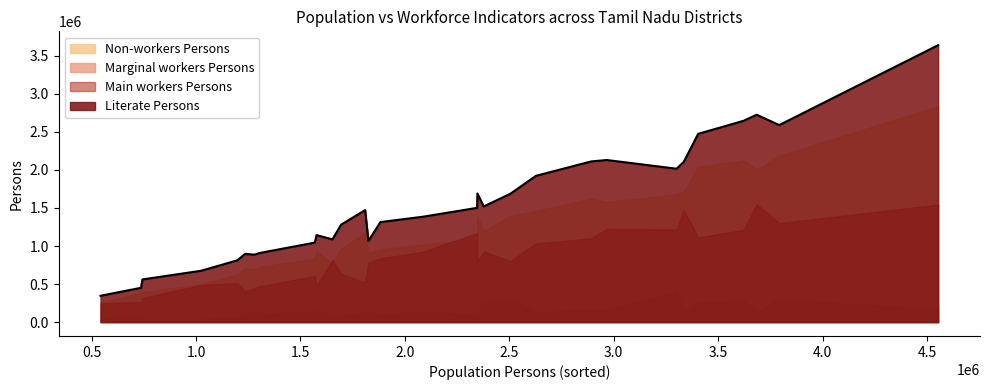

True or false: Marginal workers Persons and Literate Persons cross at least once.

False